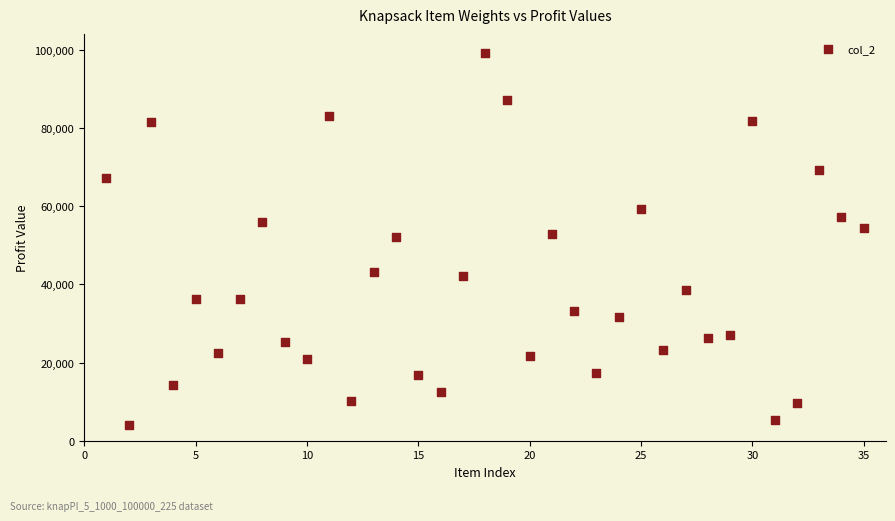

What is the range of Y values (max minus min)?

95269